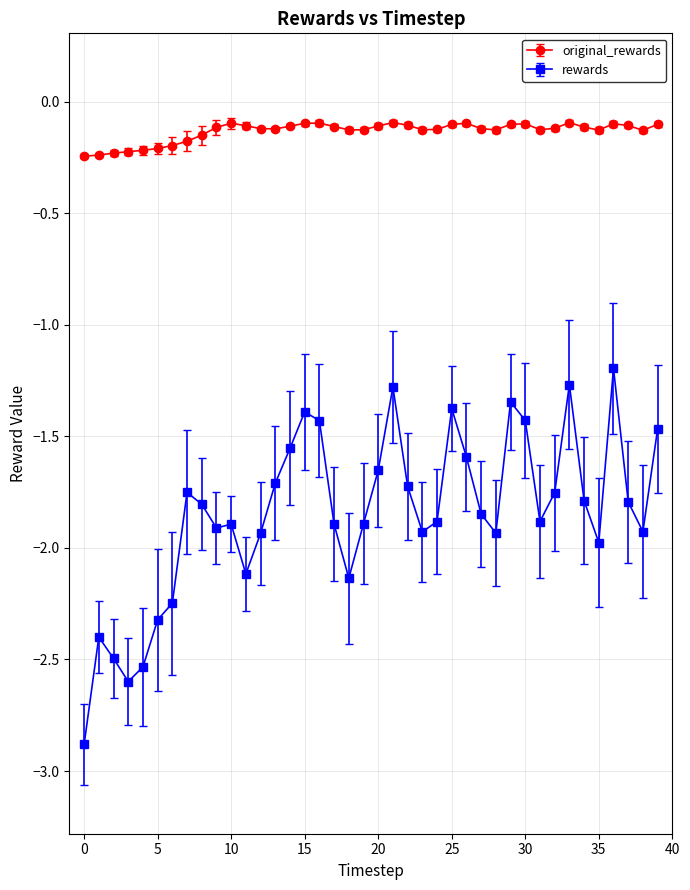

What are all the series names shown in the legend?

original_rewards, rewards